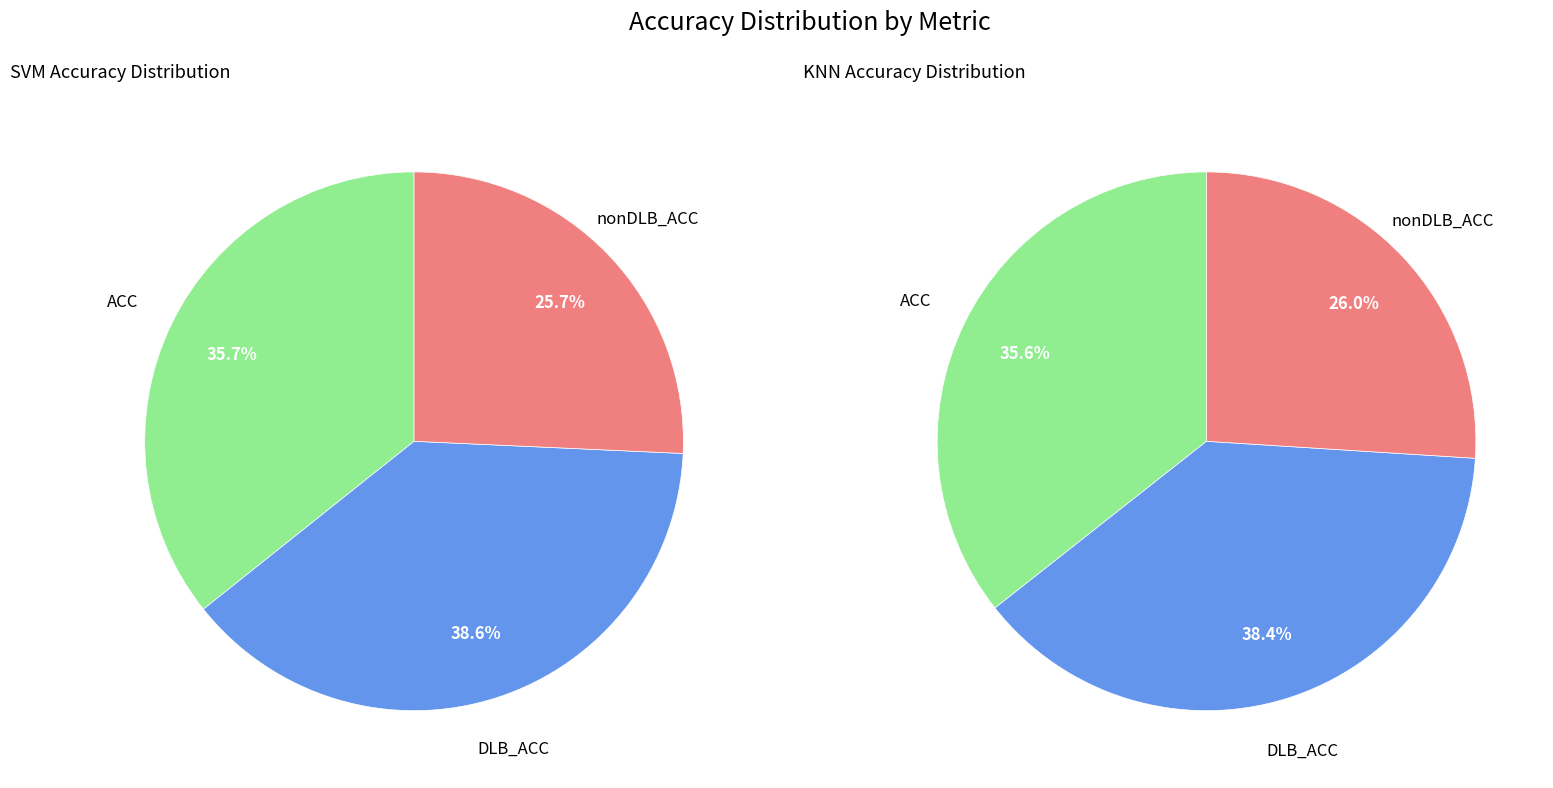

To the nearest percent, what portion does ACC represent?

36%